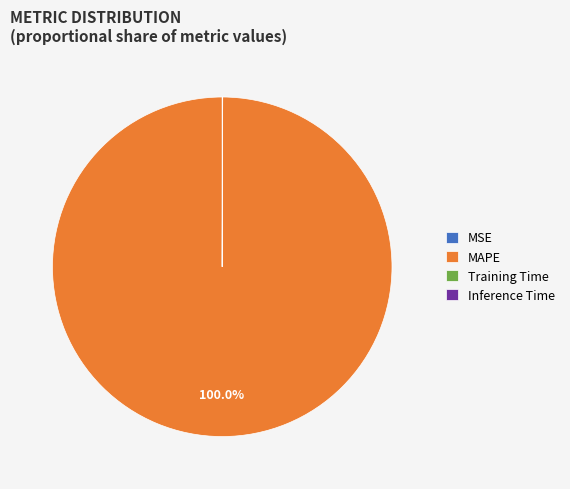

Which category accounts for the majority?

MAPE